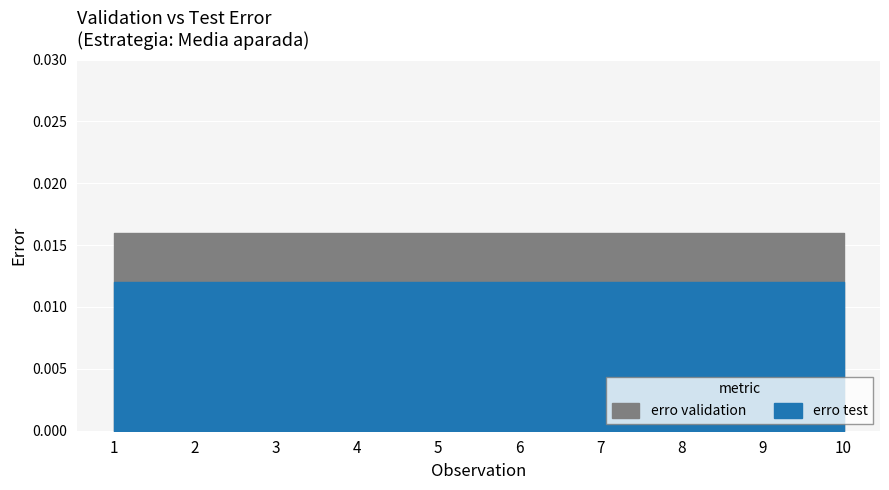

List the labels in order of erro test value, largest first.

1, 2, 3, 4, 5, 6, 7, 8, 9, 10